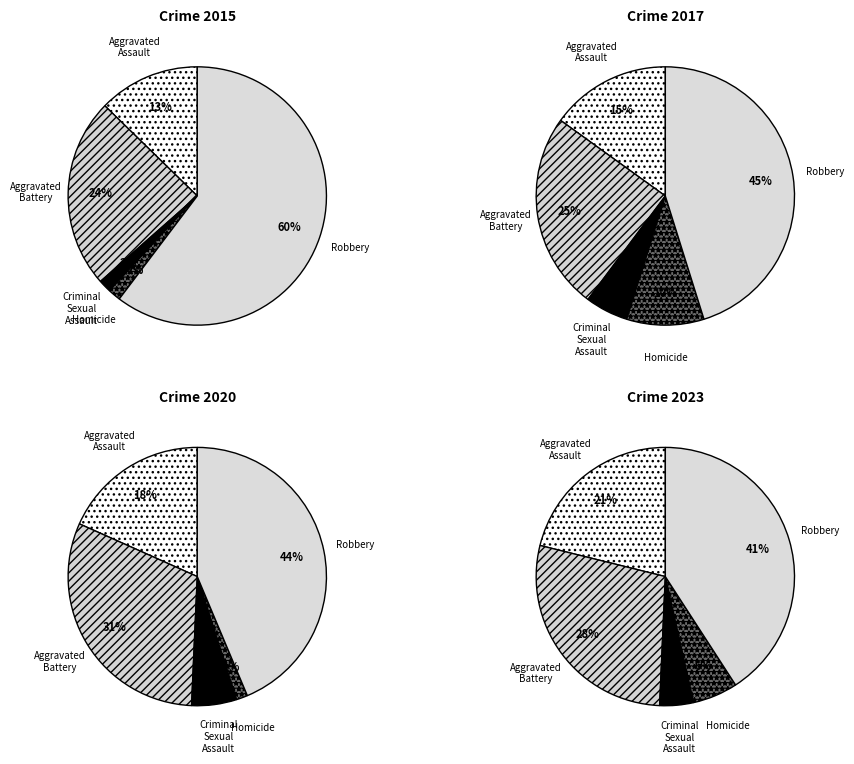

To the nearest percent, what is the average slice percentage?

20%